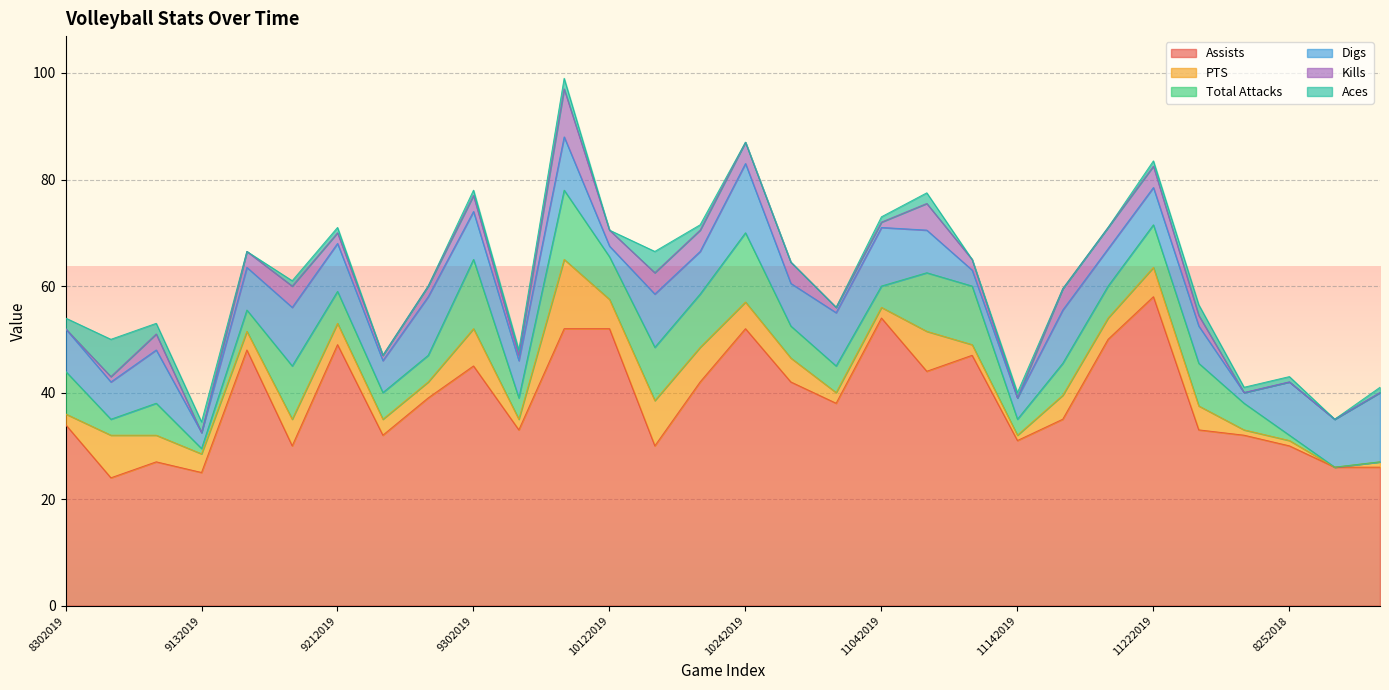

What is the difference between the maximum and minimum values in the Kills series?

9.0